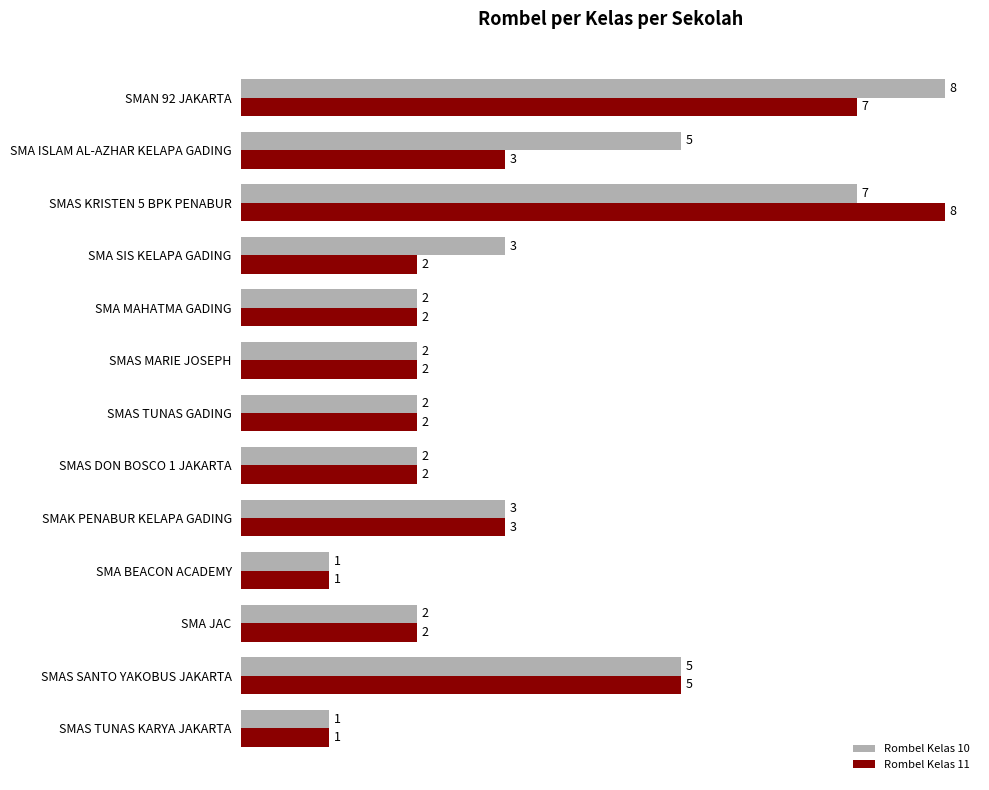

What is the difference between the second highest and second lowest values in the Rombel Kelas 11 series?

6